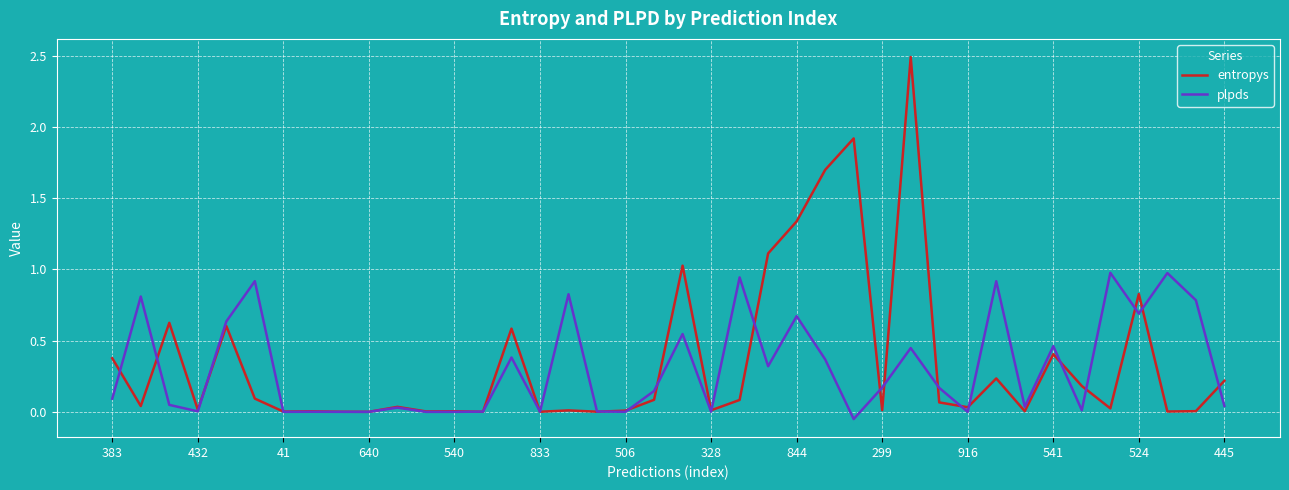

What is the maximum value shown in the chart?

2.5